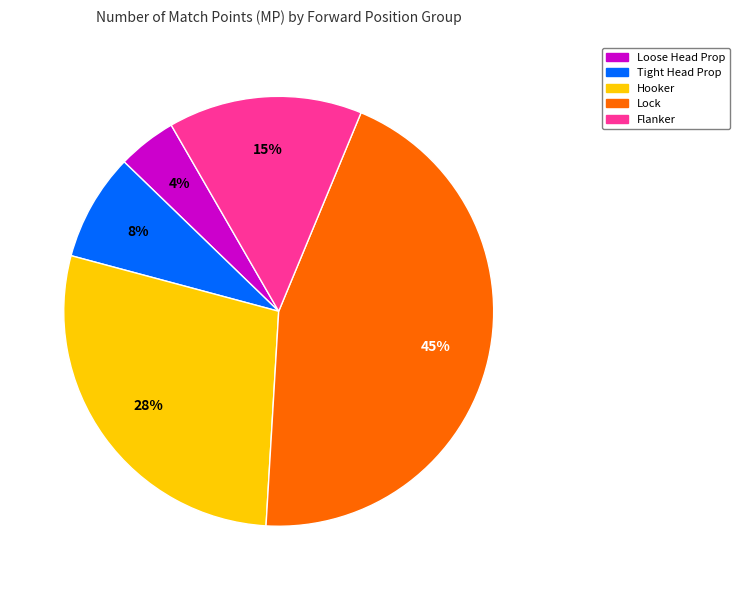

What is the smallest slice in the pie chart?

Loose Head Prop